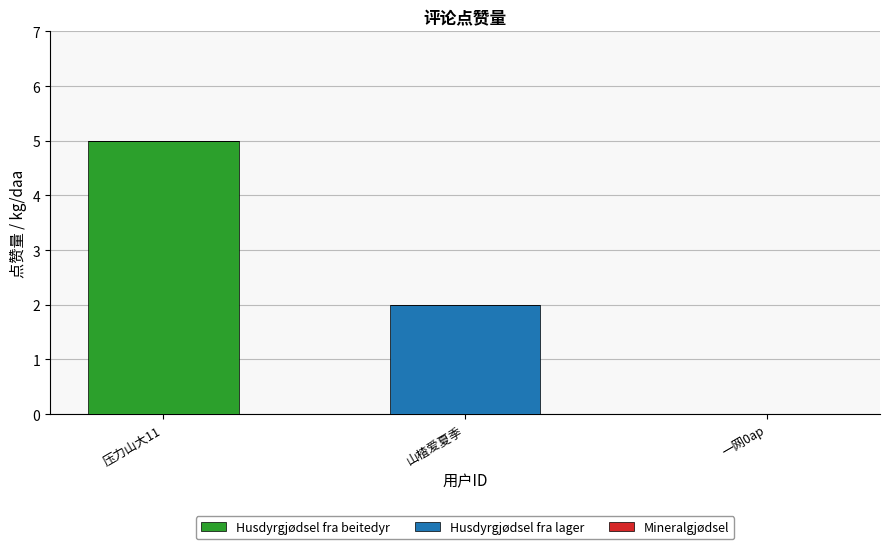

True or false: Husdyrgjødsel fra beitedyr has a value of -3 at 一网0ap.

False